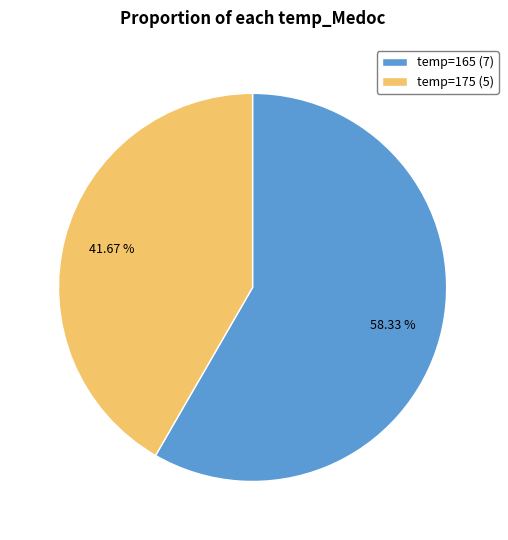

Between temp=165 (7) and temp=175 (5), which is larger?

temp=165 (7)